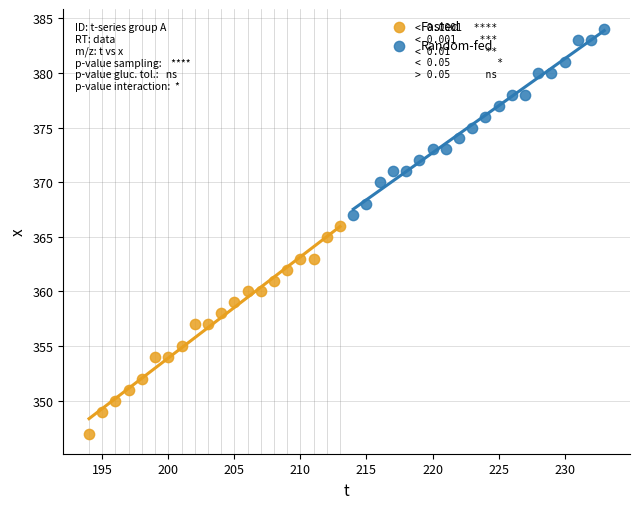

Which series reaches the minimum Y coordinate?

Fasted